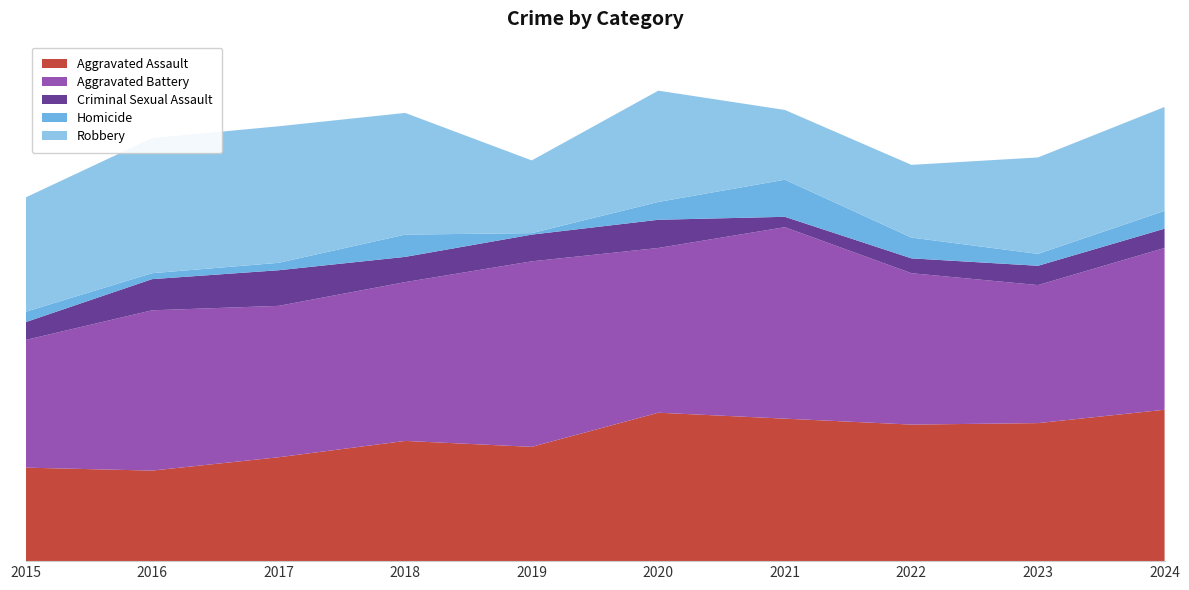

Reading right to left, transcribe all the data shown in this chart.

Aggravated Assault: 2024=102	2023=93	2022=92	2021=96	2020=100	2019=77	2018=81	2017=70	2016=61	2015=63
Aggravated Battery: 2024=109	2023=93	2022=102	2021=129	2020=111	2019=125	2018=107	2017=102	2016=108	2015=86
Criminal Sexual Assault: 2024=13	2023=13	2022=10	2021=7	2020=19	2019=18	2018=17	2017=24	2016=21	2015=12
Homicide: 2024=12	2023=8	2022=14	2021=25	2020=12	2019=1	2018=15	2017=5	2016=4	2015=7
Robbery: 2024=70	2023=65	2022=49	2021=47	2020=75	2019=49	2018=82	2017=92	2016=91	2015=77